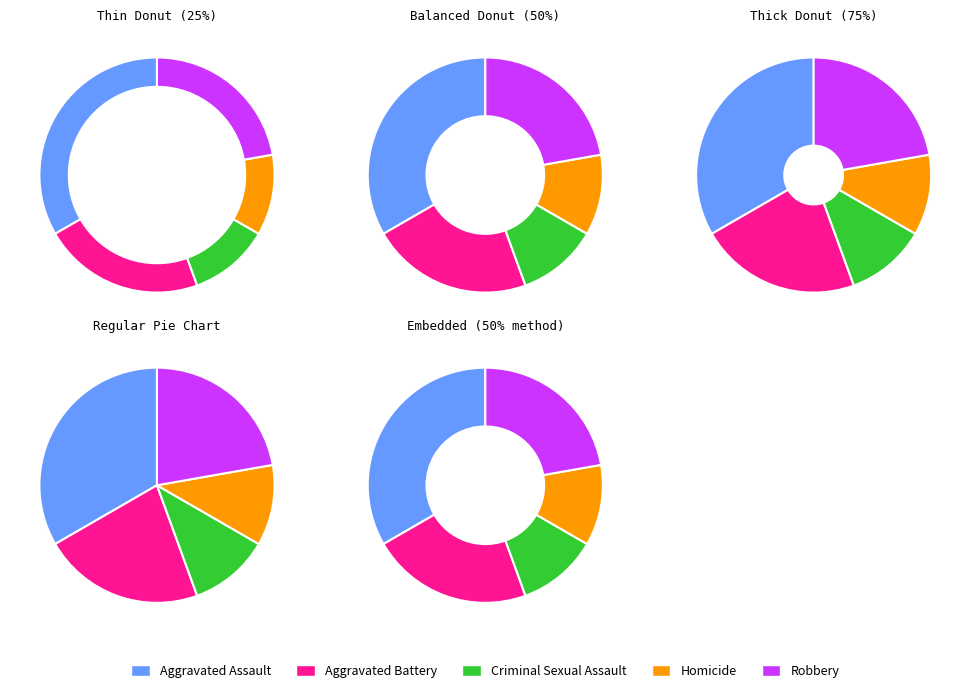

Is it true that Aggravated Battery is 20% of the pie?

True